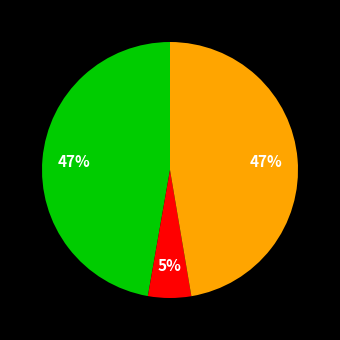

To the nearest percent, what is the average slice percentage?

33%